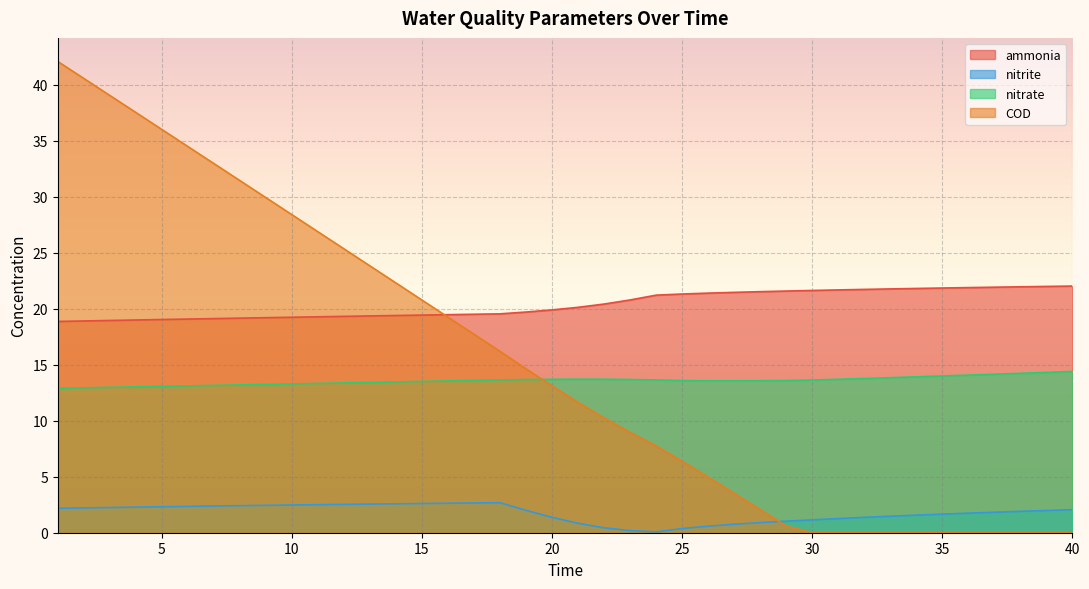

Reading left to right, what are all the values shown in this chart?

ammonia: 18.9	18.9	19.0	19.0	19.0	19.1	19.1	19.2	19.2	19.3	19.3	19.3	19.4	19.4	19.4	19.5	19.5	19.6	19.7	19.9	20.1	20.4	20.8	21.2	21.3	21.4	21.5	21.5	21.6	21.6	21.7	21.7	21.8	21.8	21.9	21.9	21.9	22.0	22.0	22.0
nitrite: 2.2	2.2	2.3	2.3	2.3	2.4	2.4	2.4	2.4	2.5	2.5	2.5	2.6	2.6	2.6	2.6	2.7	2.7	2.0	1.4	0.8	0.4	0.2	0.1	0.4	0.6	0.8	0.9	1.0	1.1	1.3	1.4	1.5	1.6	1.7	1.7	1.8	1.9	2.0	2.1
nitrate: 12.9	12.9	13.0	13.0	13.1	13.1	13.2	13.2	13.2	13.3	13.3	13.4	13.4	13.5	13.5	13.6	13.6	13.7	13.7	13.7	13.7	13.7	13.7	13.6	13.6	13.6	13.6	13.6	13.6	13.6	13.7	13.8	13.9	13.9	14.0	14.1	14.2	14.2	14.3	14.4
COD: 42.1	40.6	39.1	37.5	36.0	34.5	33.0	31.5	29.9	28.4	26.9	25.4	23.8	22.3	20.8	19.3	17.7	16.2	14.6	13.1	11.6	10.3	9.0	7.8	6.4	5.0	3.5	2.1	0.6	0.0	0.0	0.0	0.0	0.0	0.0	0.0	0.0	0.0	0.0	0.0